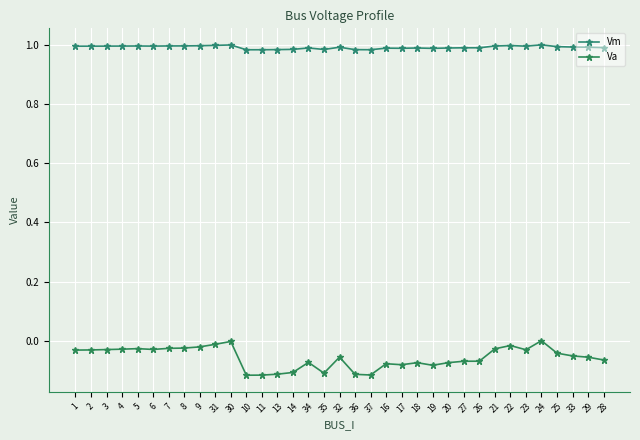

The value of Va at 20 is -0.1. True or false?

True